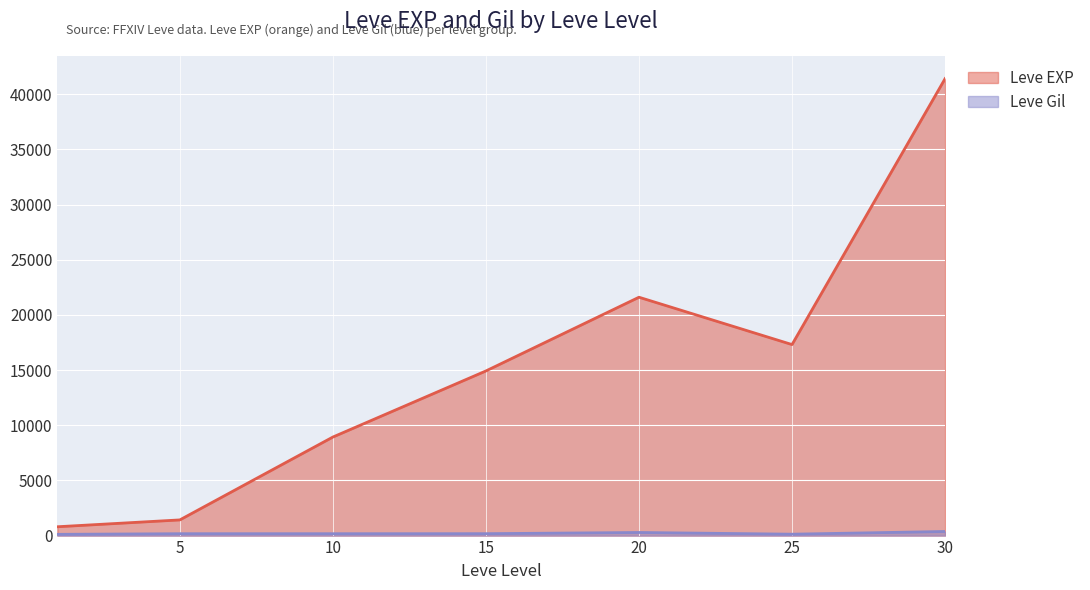

At which label does Leve Gil reach its peak?

30